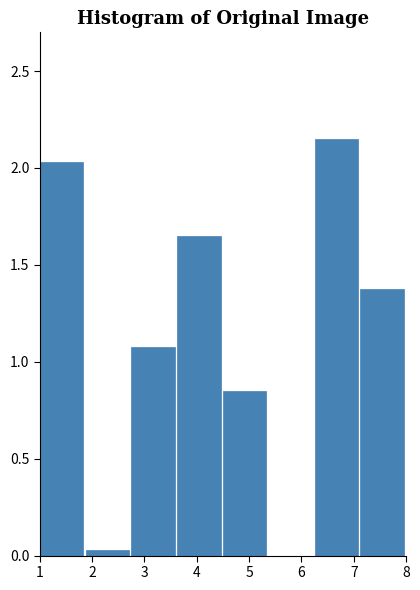

Over which range of the x-axis is the bar tallest?

6.3 to 7.1